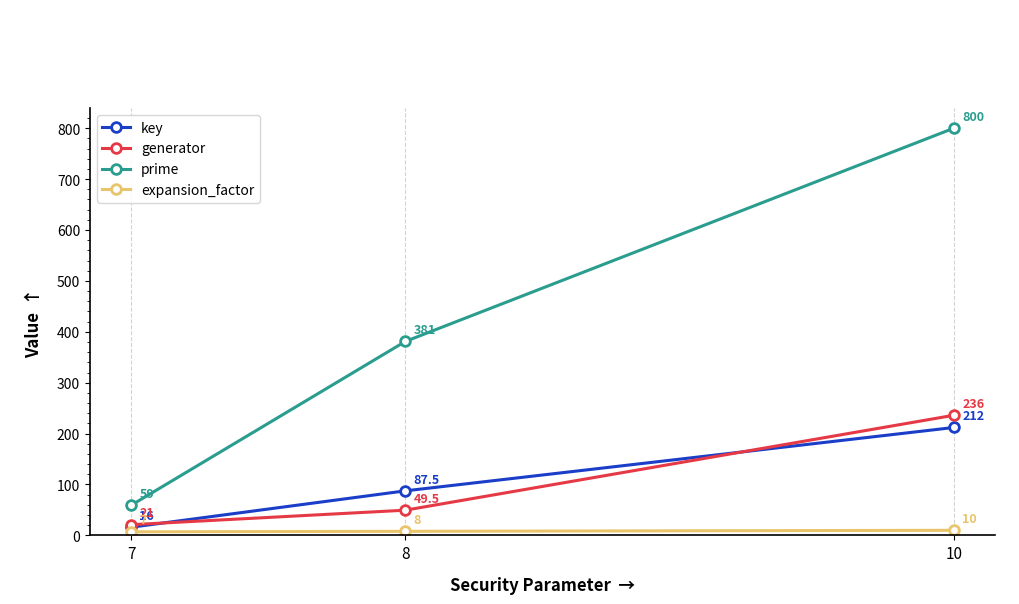

How many series are shown in this chart?

4